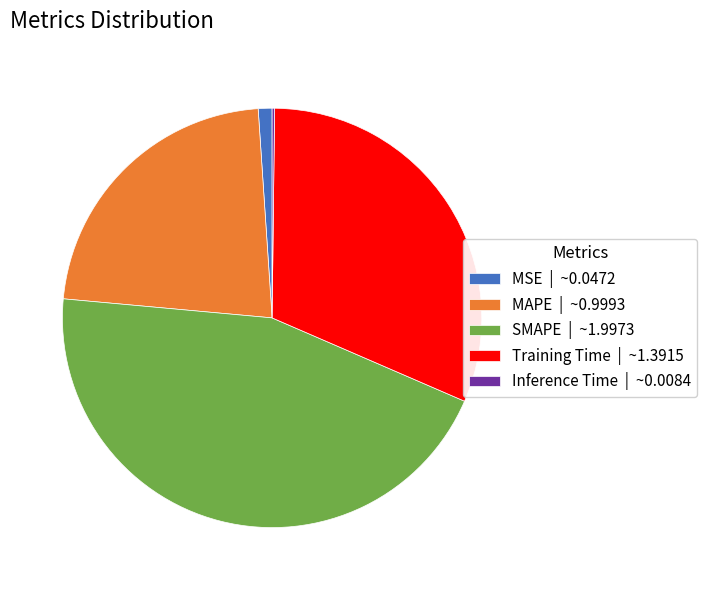

True or false: MAPE accounts for 22% of the total.

True